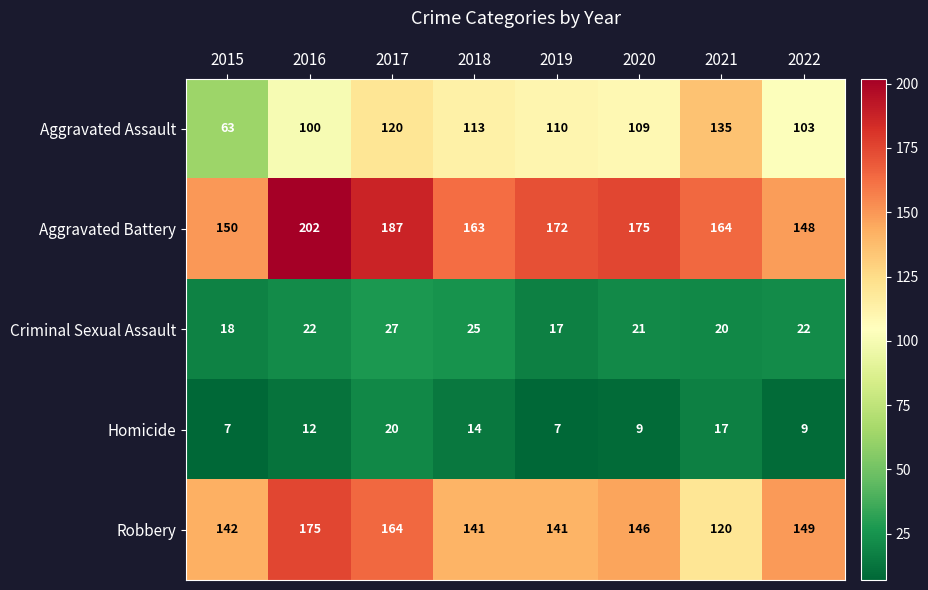

What is the minimum value shown in the chart?

7